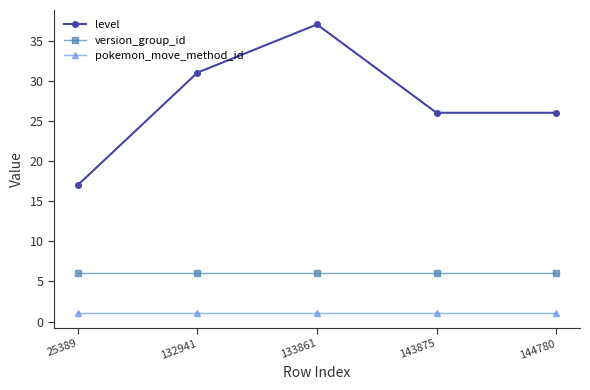

Does the chart display data point markers on the line(s)?

Yes